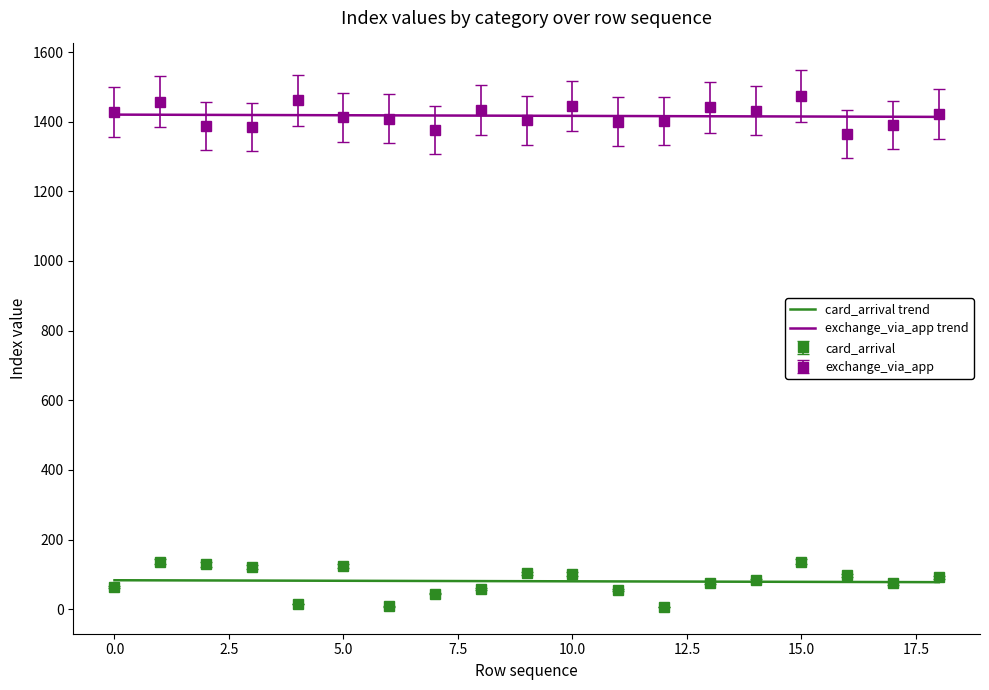

Count the number of categories in the chart.

19